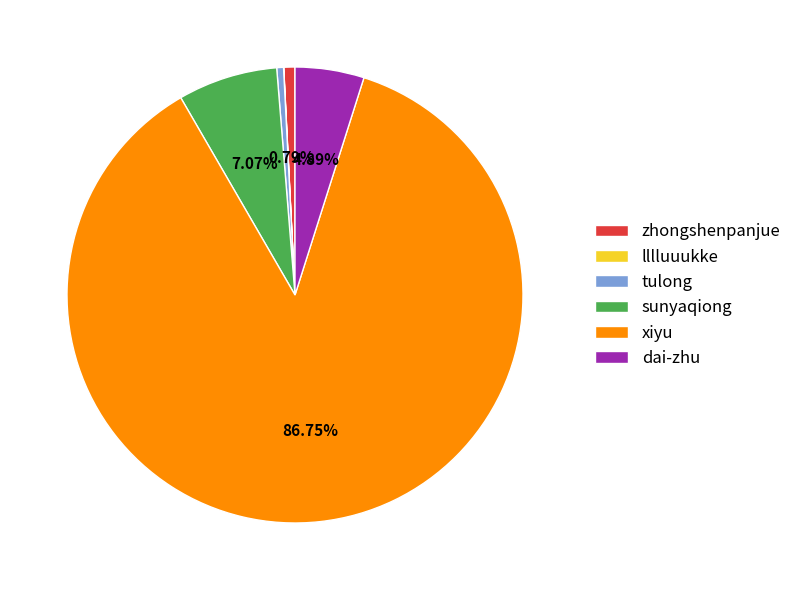

What is the largest slice in the pie chart?

xiyu